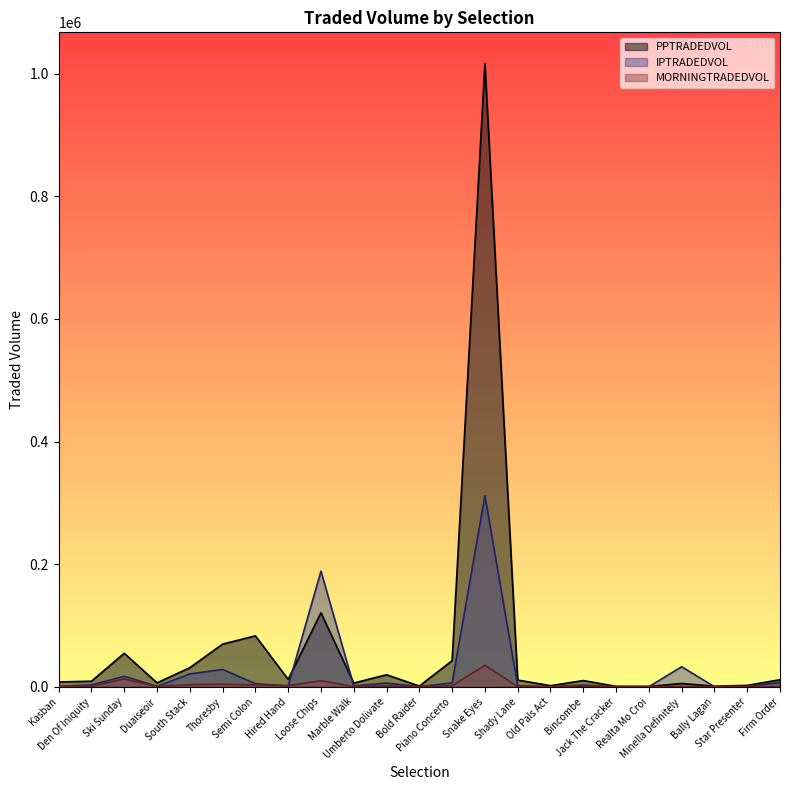

How many categories are shown in the chart?

23